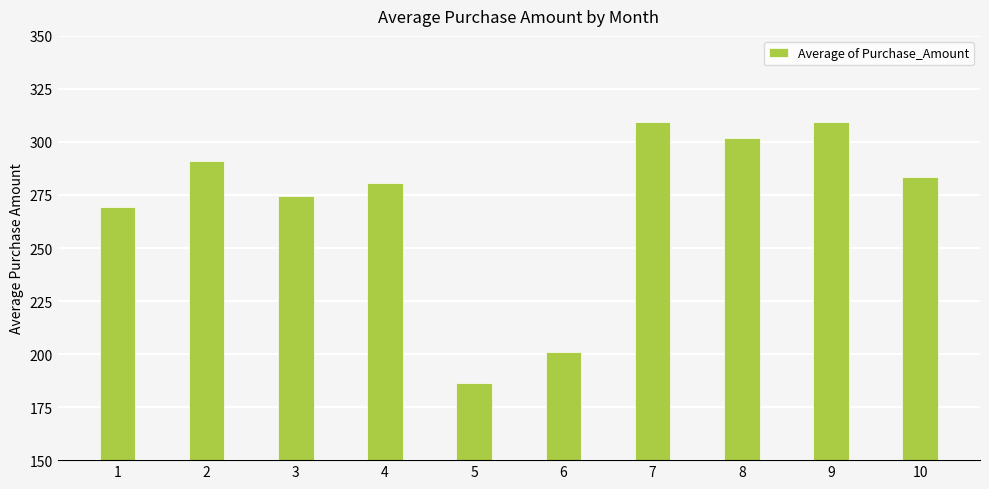

Is it true that the value at 2 is 461.5?

False